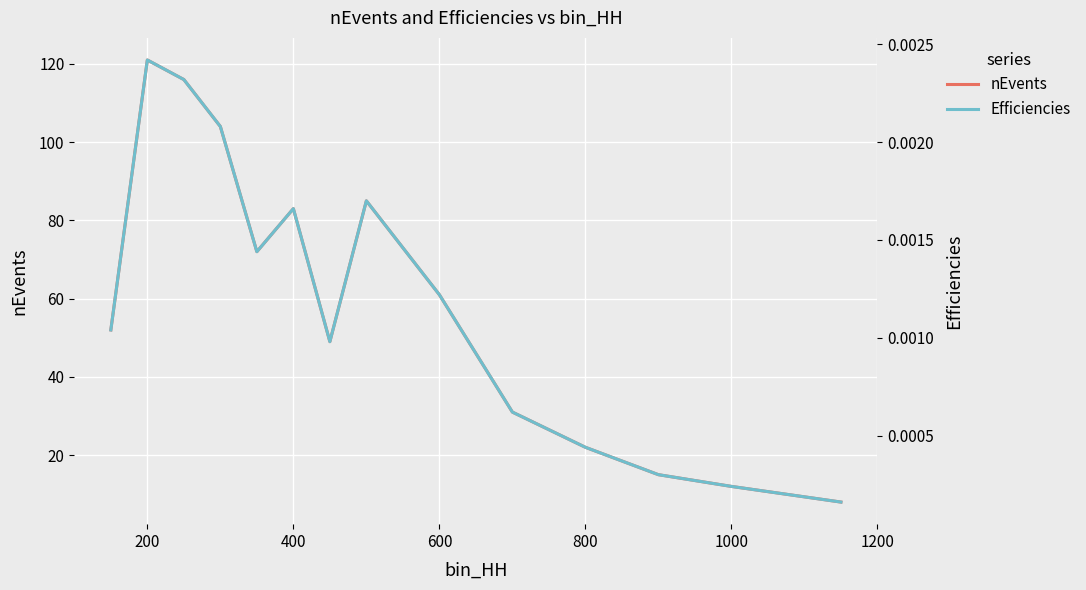

What is the sum of all nEvents values?

831